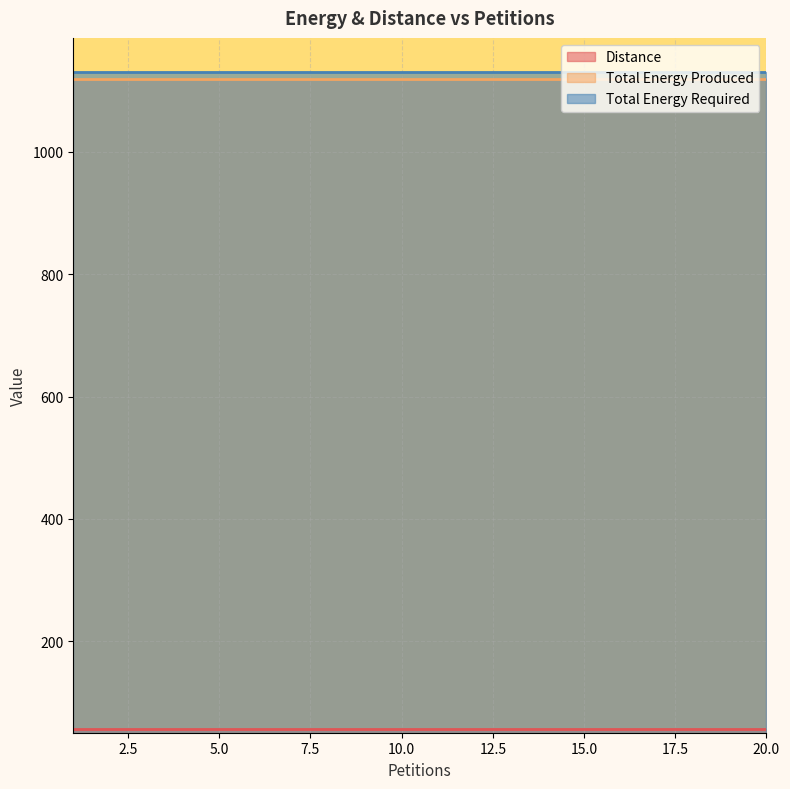

Does the chart display data point markers on the line(s)?

No